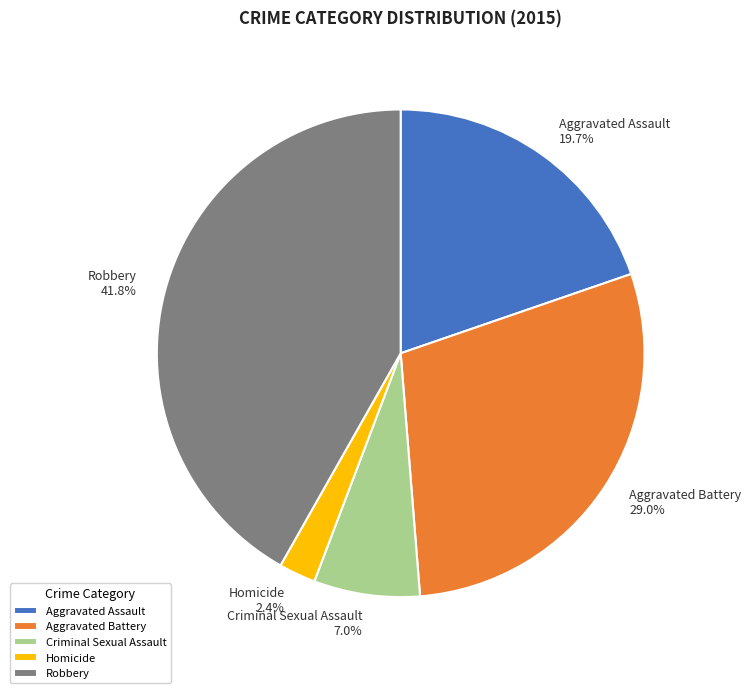

Count the number of slices in the pie.

5